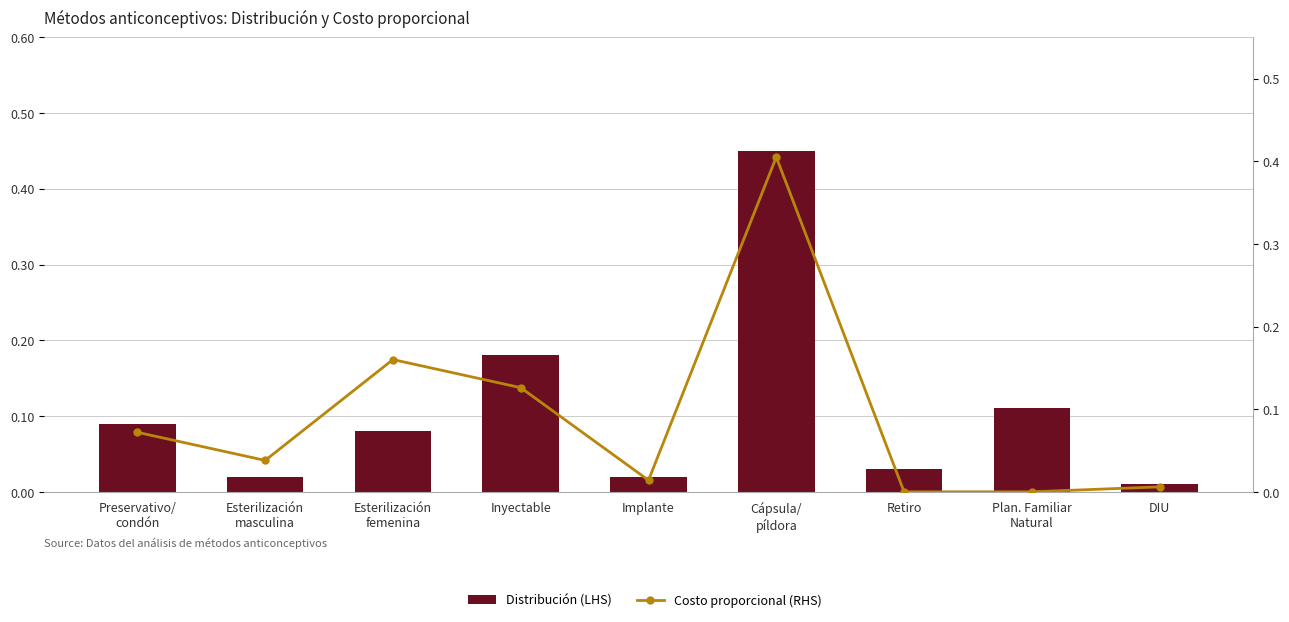

The Costo proporcional (RHS) series shows 0.0 at DIU. True or false?

False